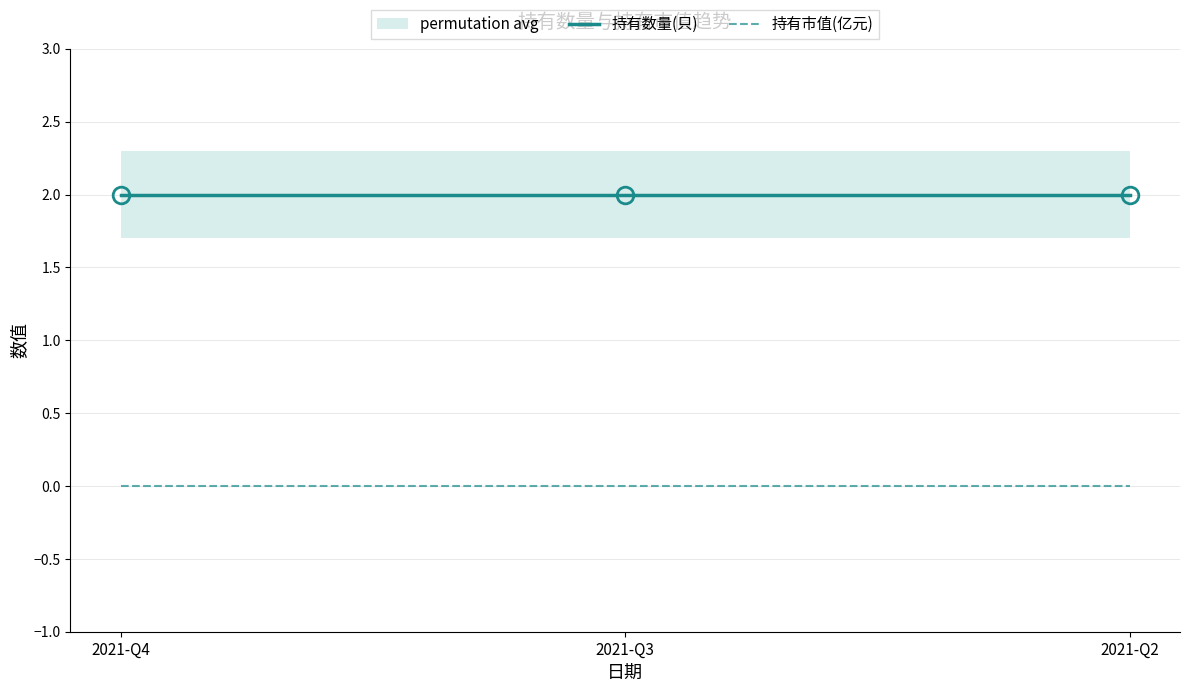

Reading left to right, extract all data points from this chart.

持有数量(只): 2	2	2
持有市值(亿元): 0	0	0